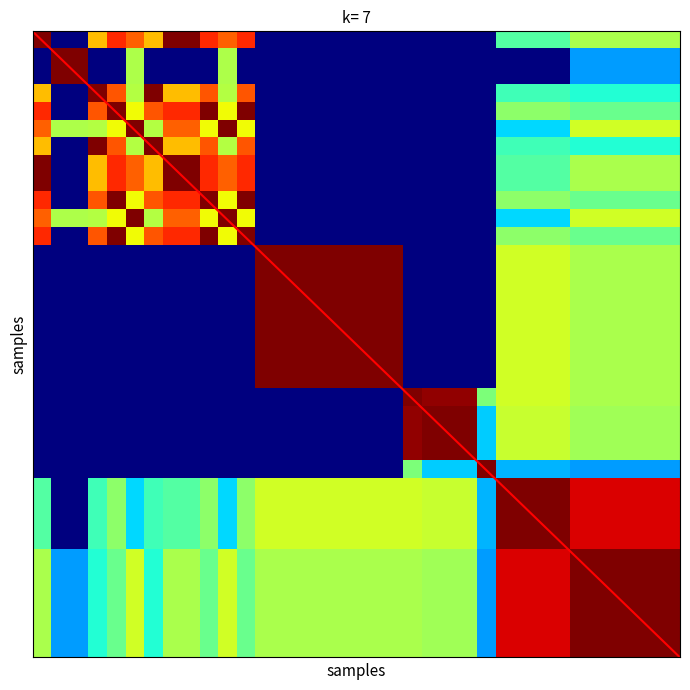

What is the maximum value shown in the chart?

1.0